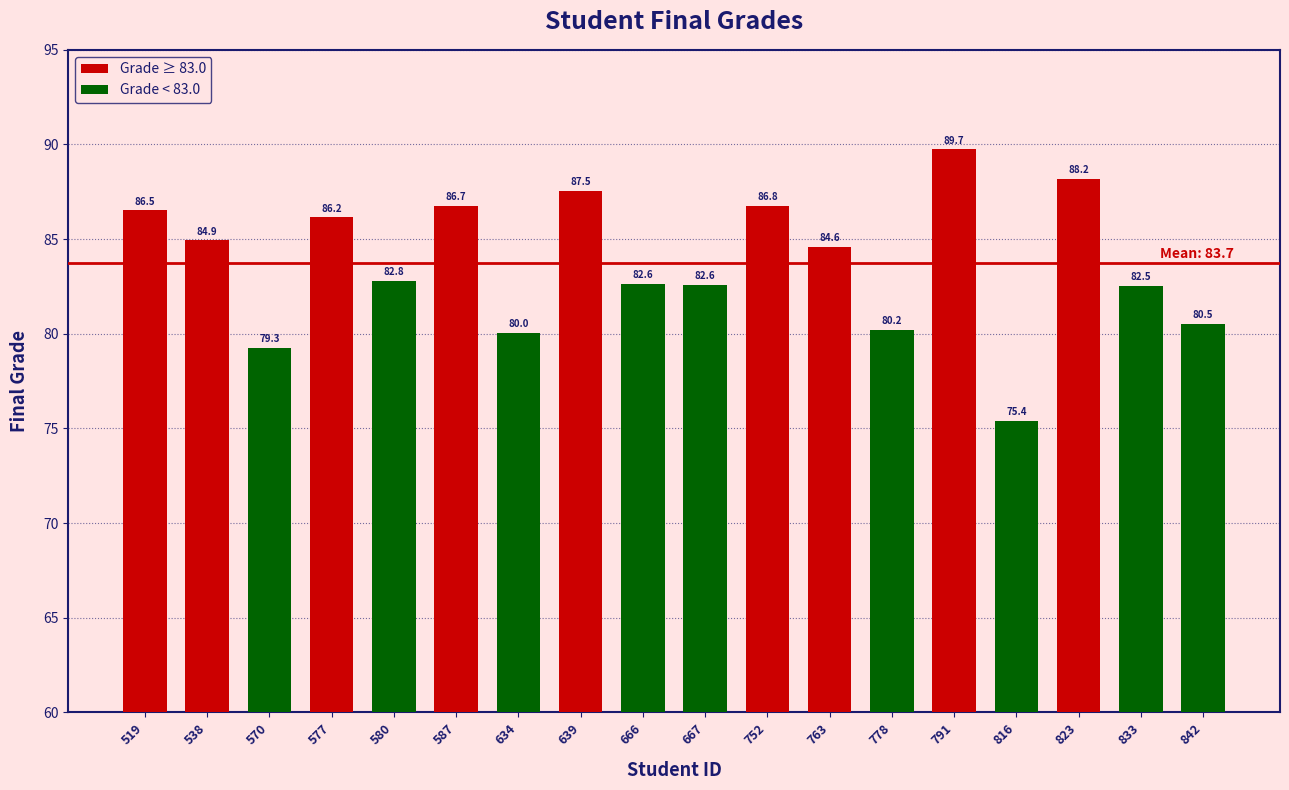

What is the difference between the values at 587 and 666?

4.1